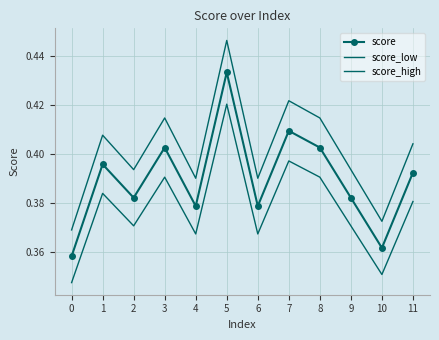

What is the minimum value for score?

0.4